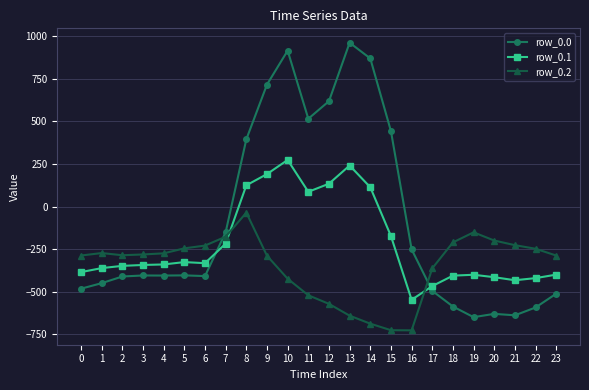

Rank the series by their average value, from highest to lowest.

row_0.0, row_0.1, row_0.2